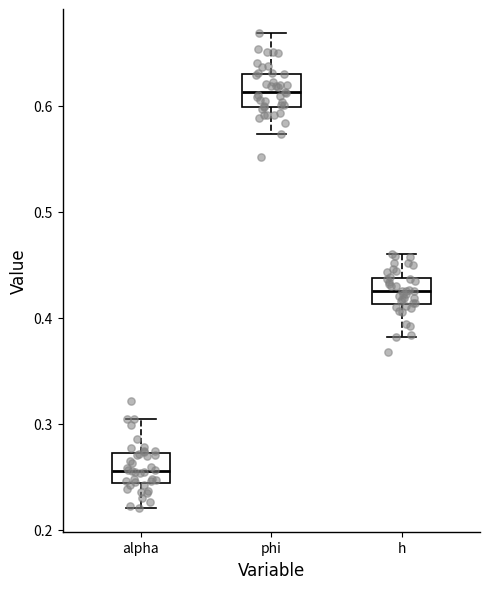

Which box has the lowest median line?

alpha